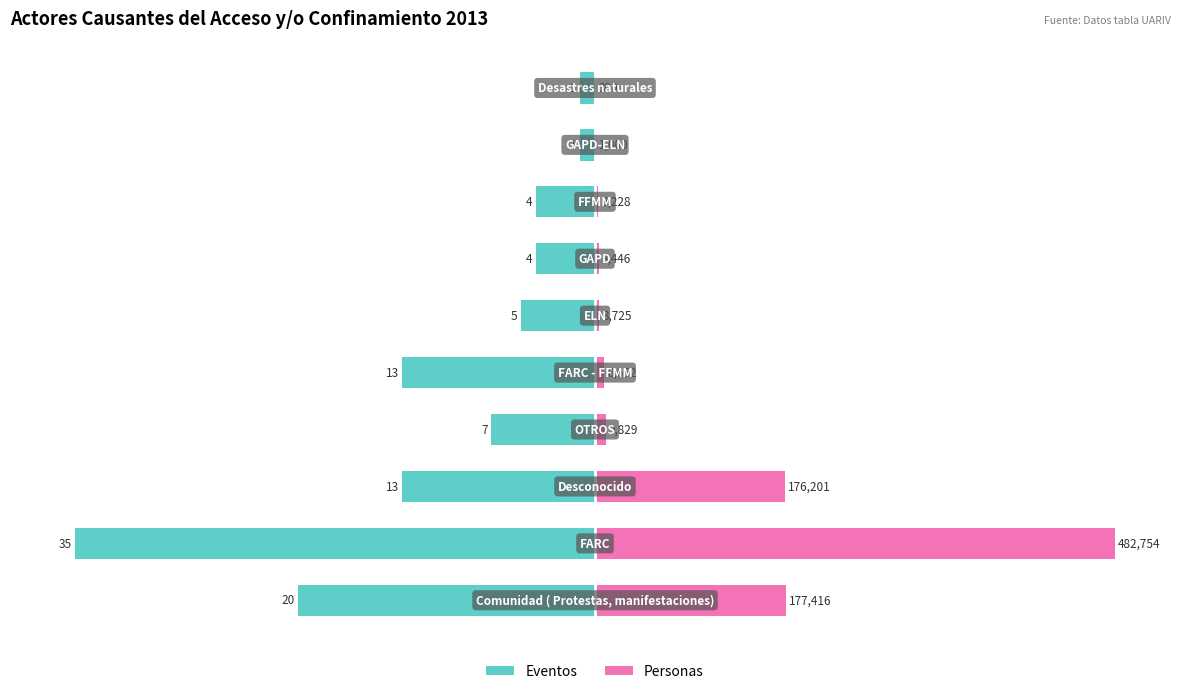

How many bars are there in total?

20